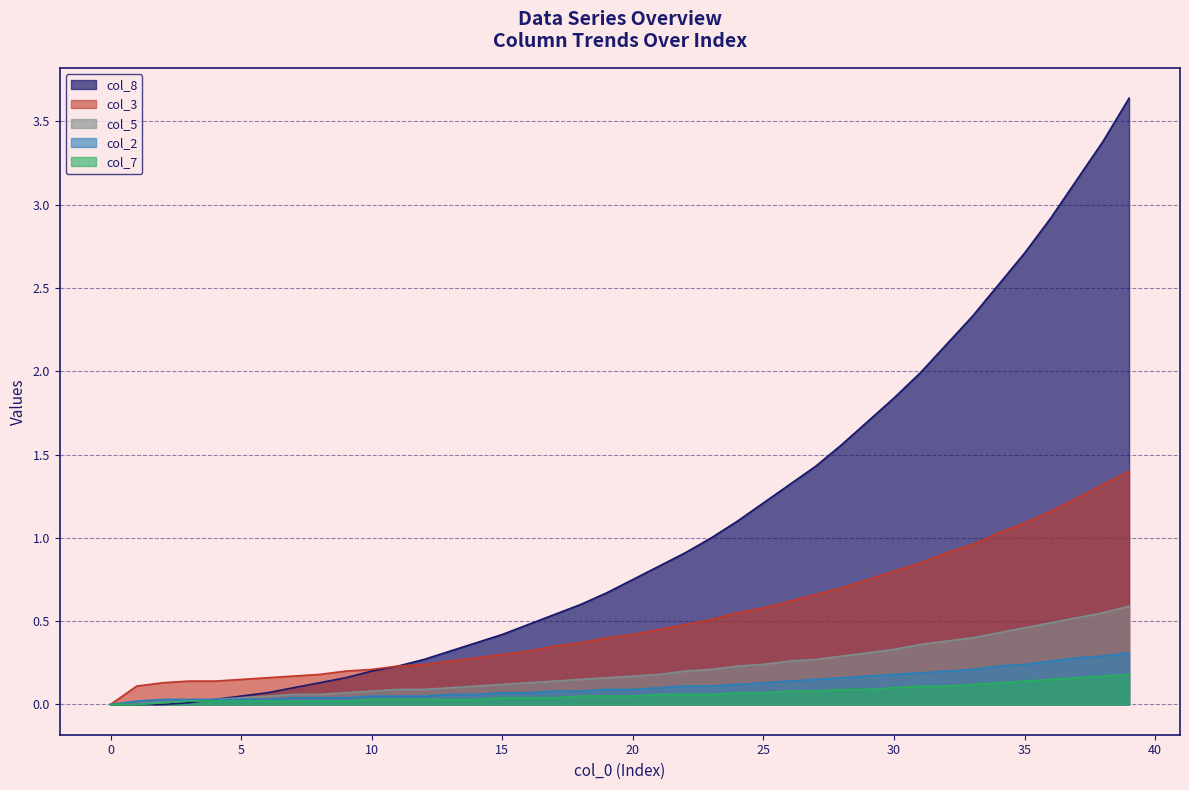

What is the highest value of the col_1 series?

3.6